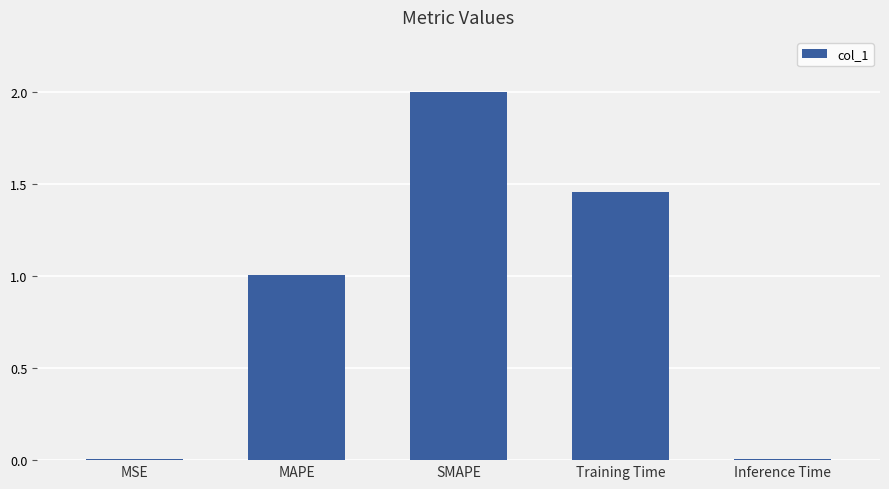

What is the sum of the values at MAPE and SMAPE?

3.0